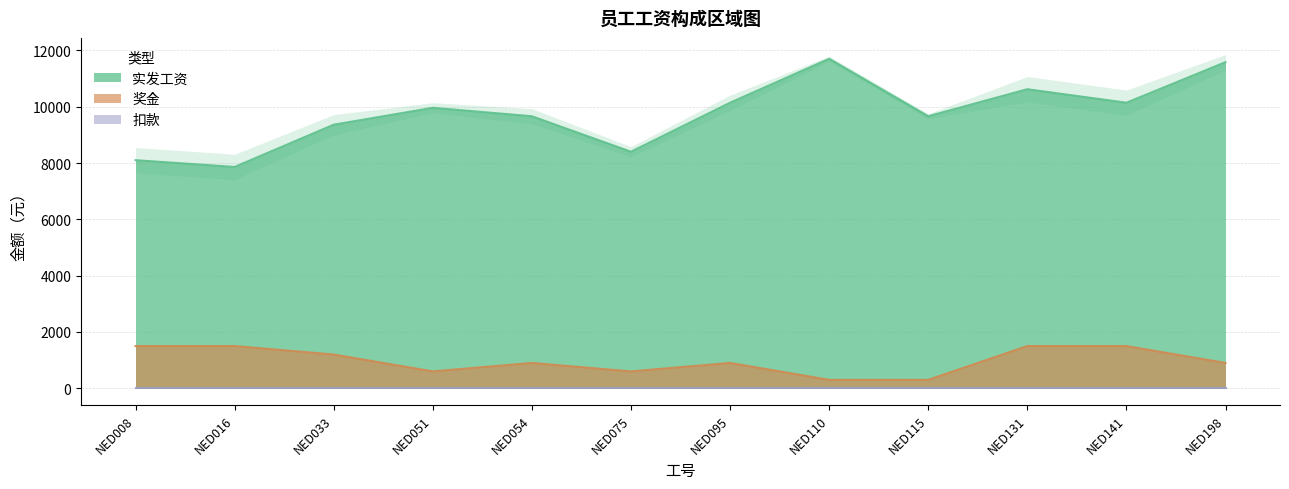

At which label is 实发工资 closest to 9780?

NED054